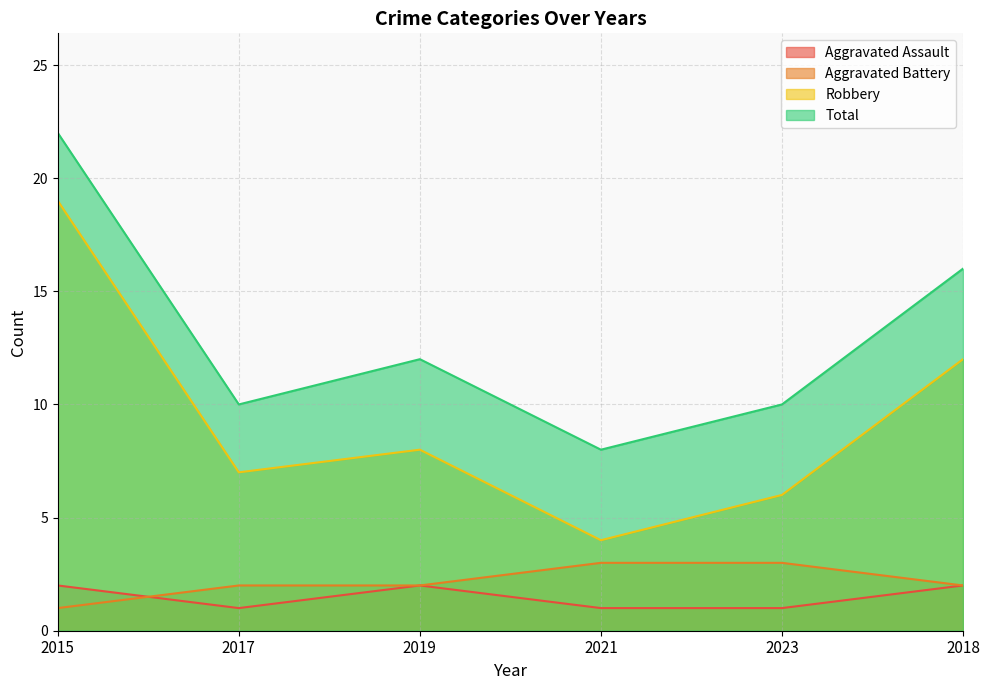

What is the difference between the maximum and second lowest values in the Total series?

12